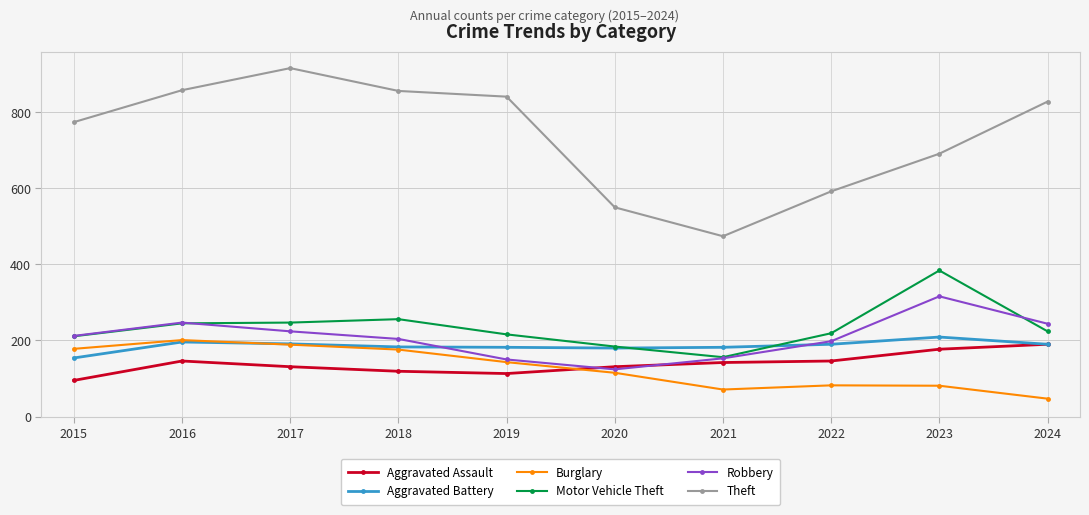

True or false: Theft and Motor Vehicle Theft intersect in this chart.

False